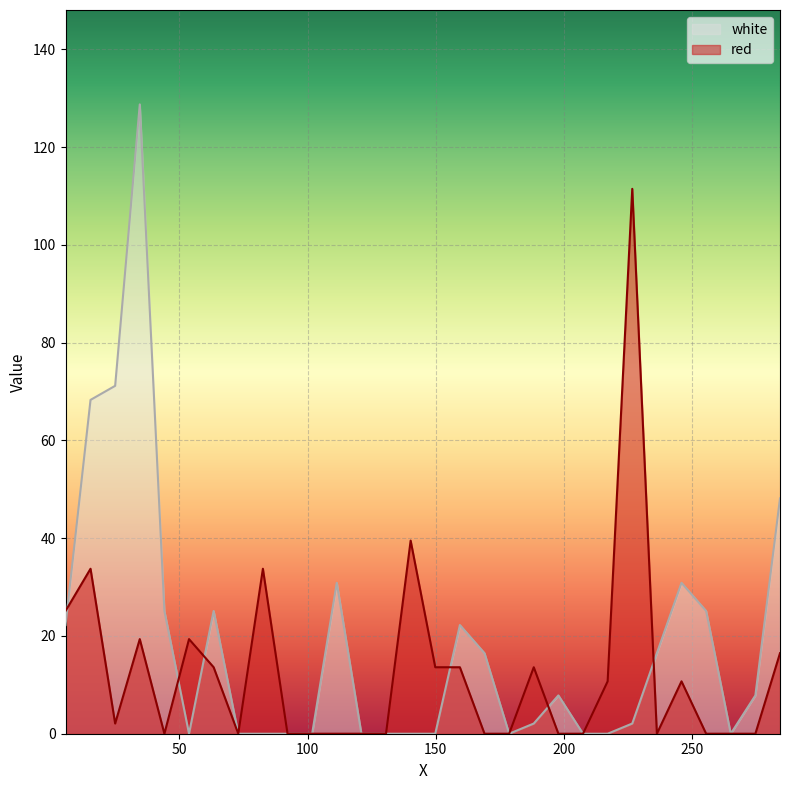

Reading left to right, extract all data points from this chart.

red: 25.1	33.7	2.1	19.4	0.0	19.4	13.6	0.0	33.7	0.0	0.0	0.0	0.0	0.0	39.5	13.6	13.6	0.0	0.0	13.6	0.0	0.0	10.7	111.5	0.0	10.7	0.0	0.0	0.0	16.5
white: 22.2	68.3	71.2	128.7	25.1	0.0	25.1	0.0	0.0	0.0	0.0	30.9	0.0	0.0	0.0	0.0	22.2	16.5	0.0	2.1	7.8	0.0	0.0	2.1	16.5	30.9	25.1	0.0	7.8	48.1